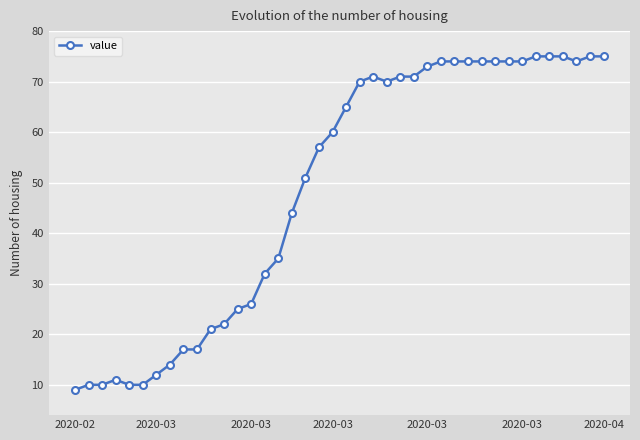

What is the difference between the maximum and minimum values?

66